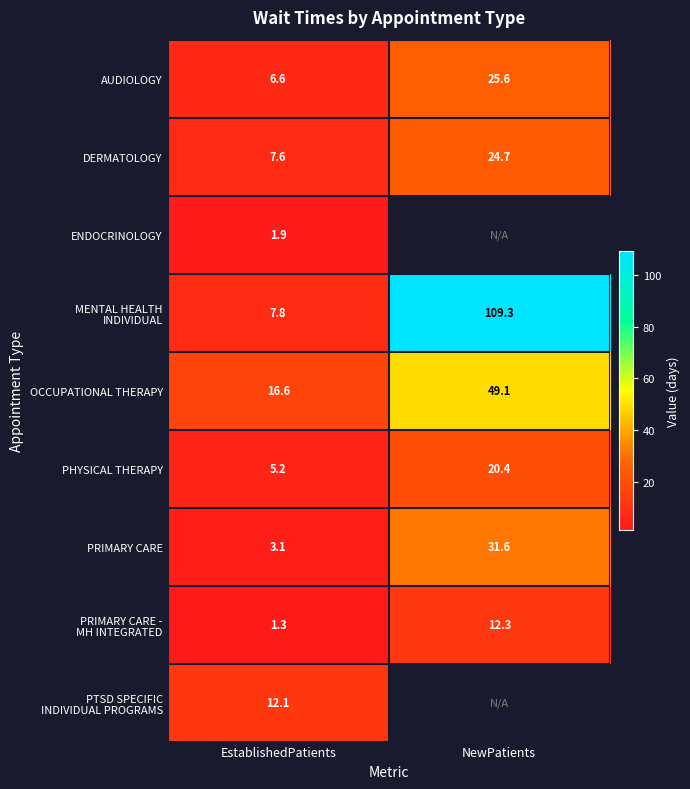

List the labels in order of DERMATOLOGY value, largest first.

NewPatients, EstablishedPatients